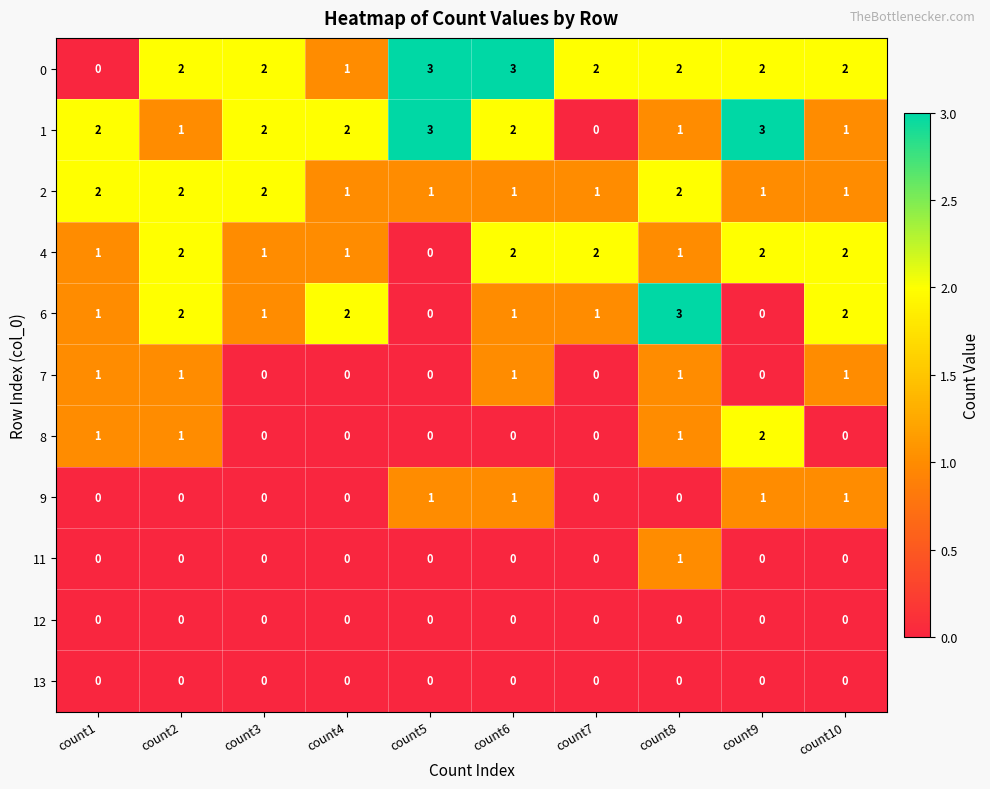

How many 4 values are between 1 and 2?

9